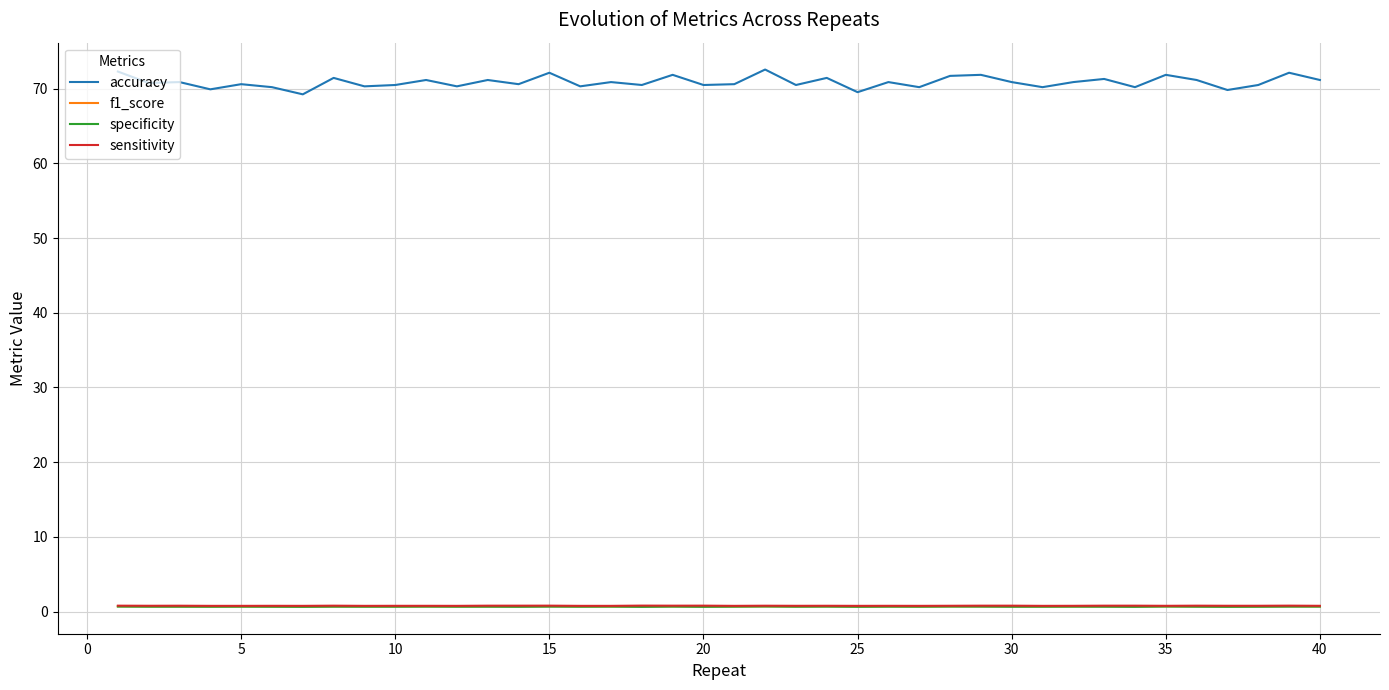

What is the minimum value shown in the chart?

0.6